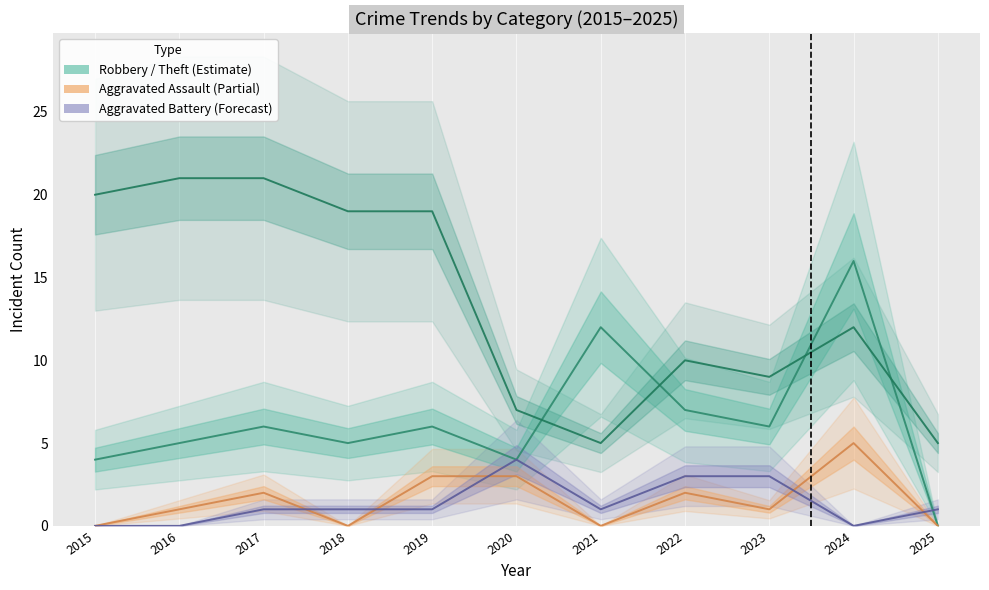

What is the sum of the Theft values at 2016 and 2025?

26